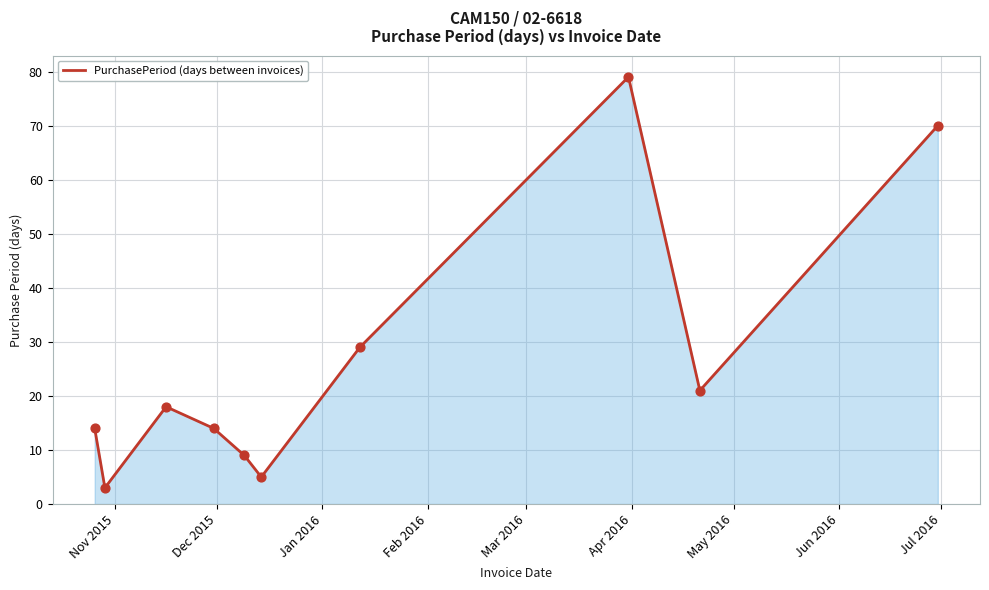

What is the maximum value shown in the chart?

79